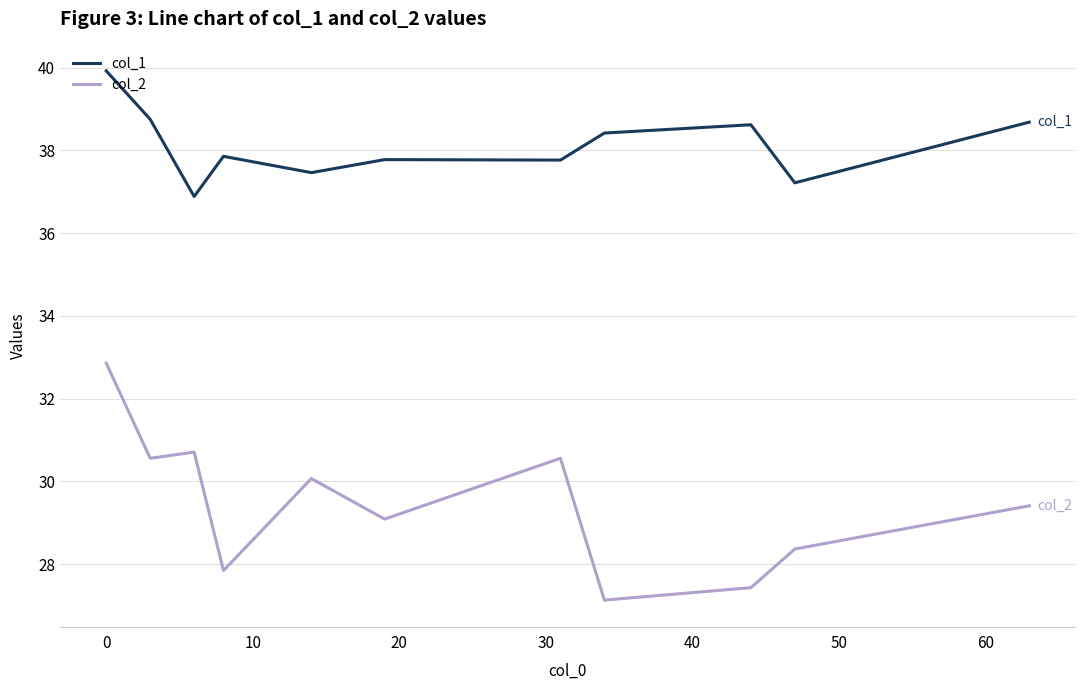

What is the difference between the maximum and minimum values in the col_1 series?

3.0